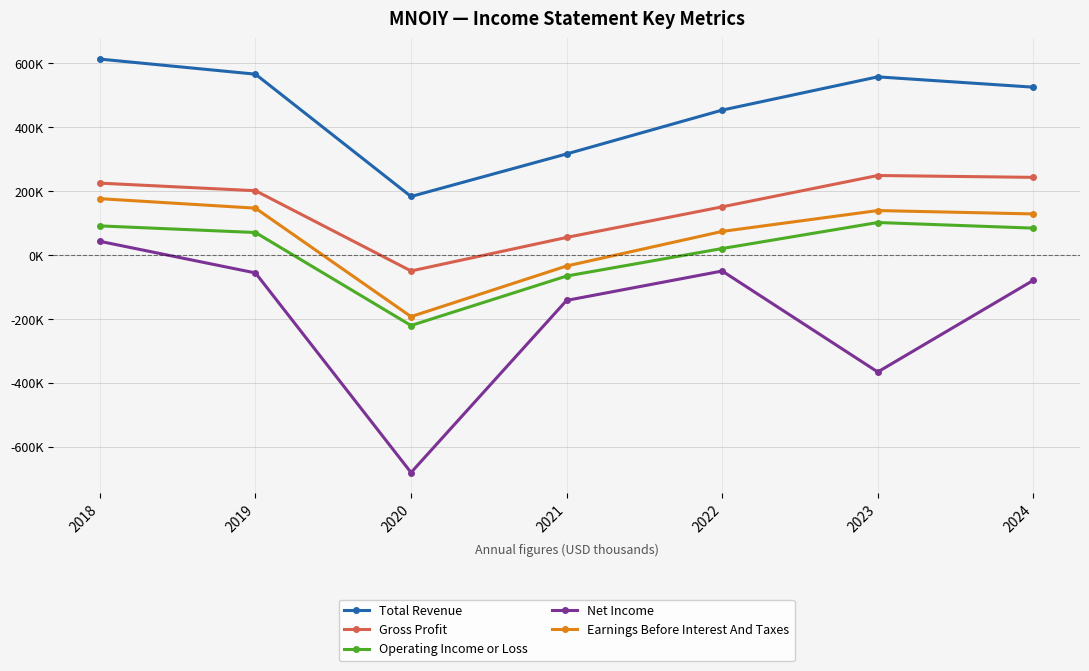

What are all the series names shown in the legend?

Total Revenue, Gross Profit, Operating Income or Loss, Net Income, Earnings Before Interest And Taxes